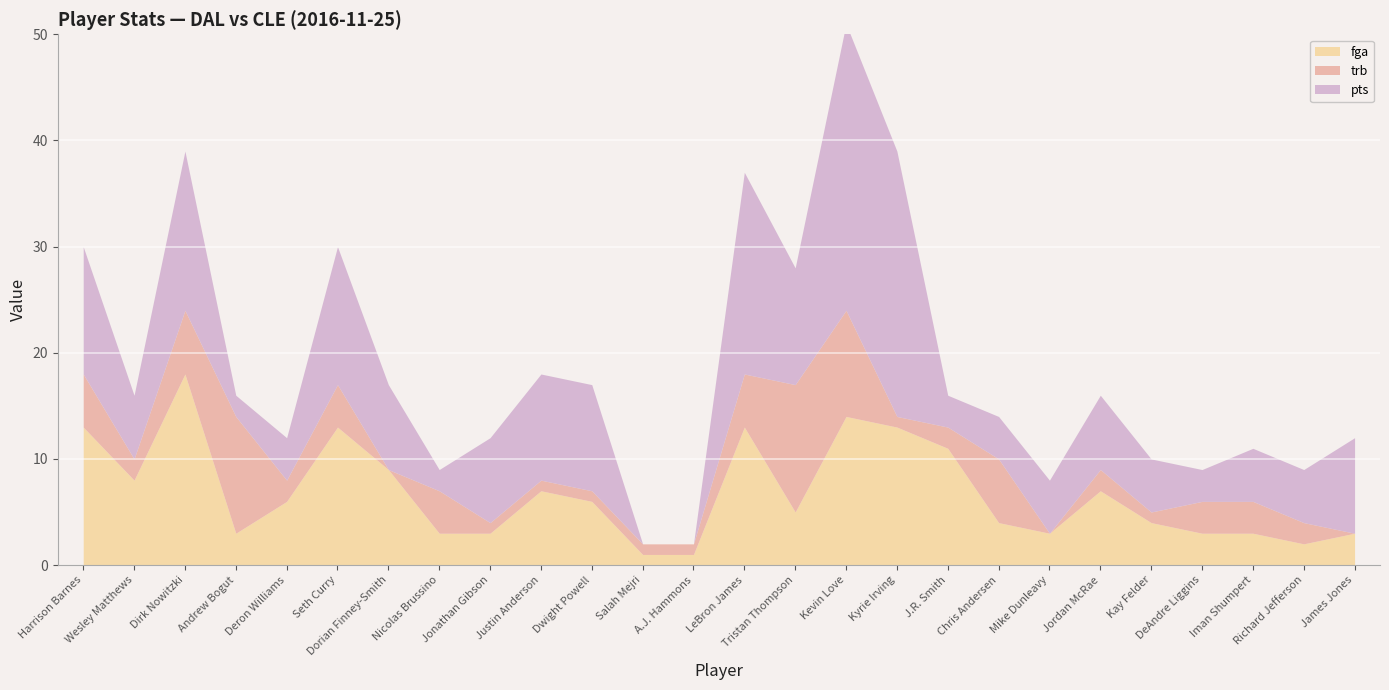

Which series has the widest spread of values?

pts